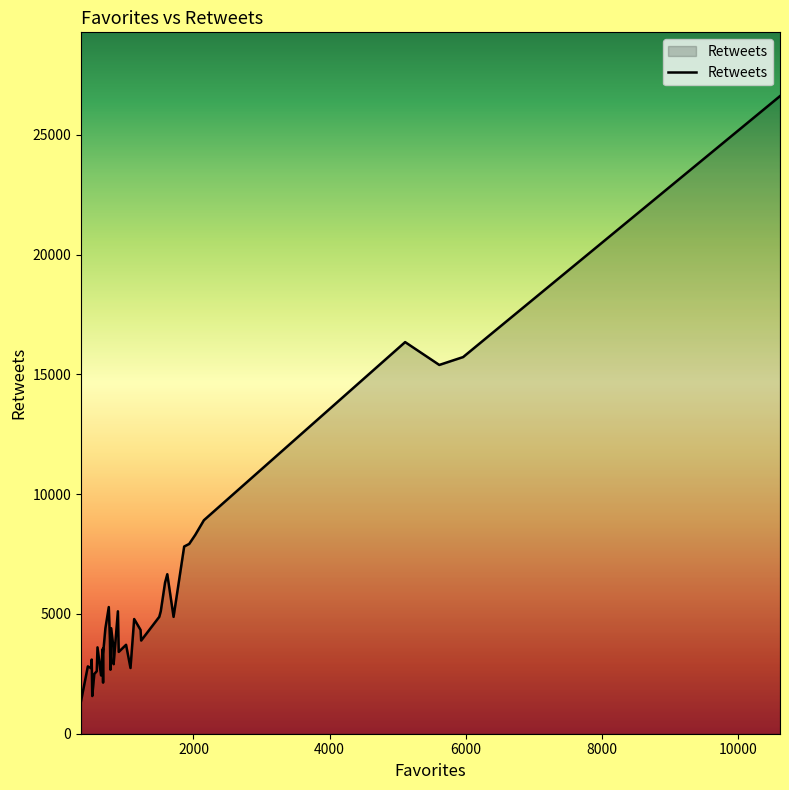

What is the value of the 40th point from the left?

4398